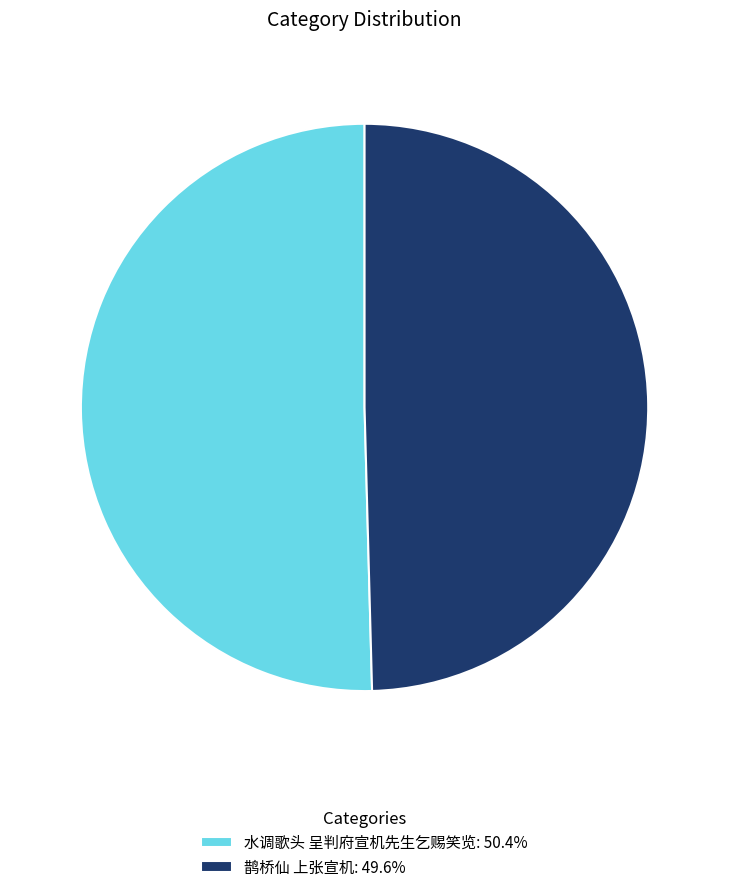

Does any single category account for the majority?

Yes